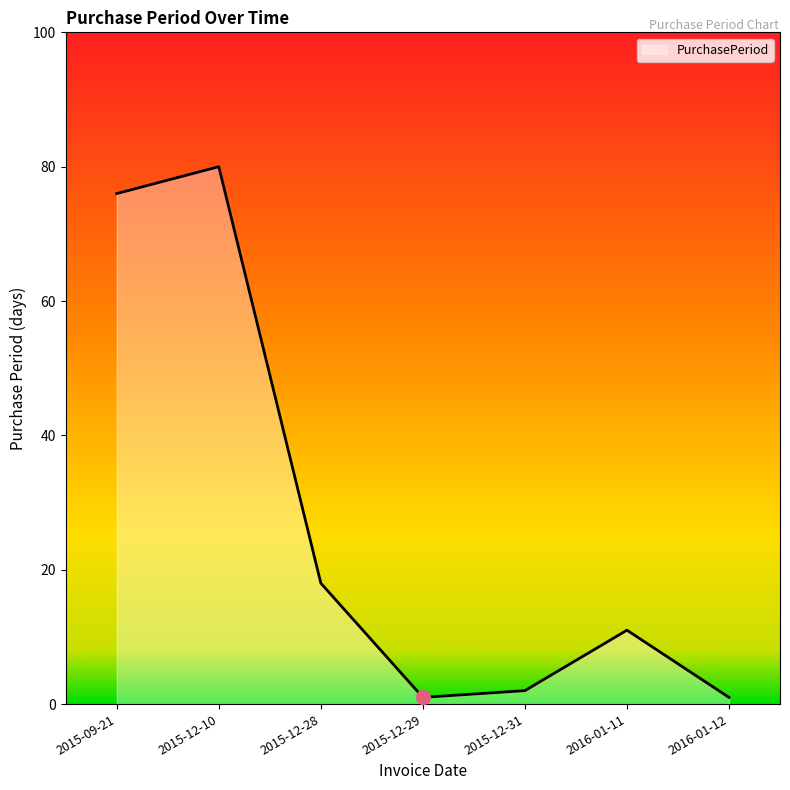

How many distinct data groups are displayed?

1